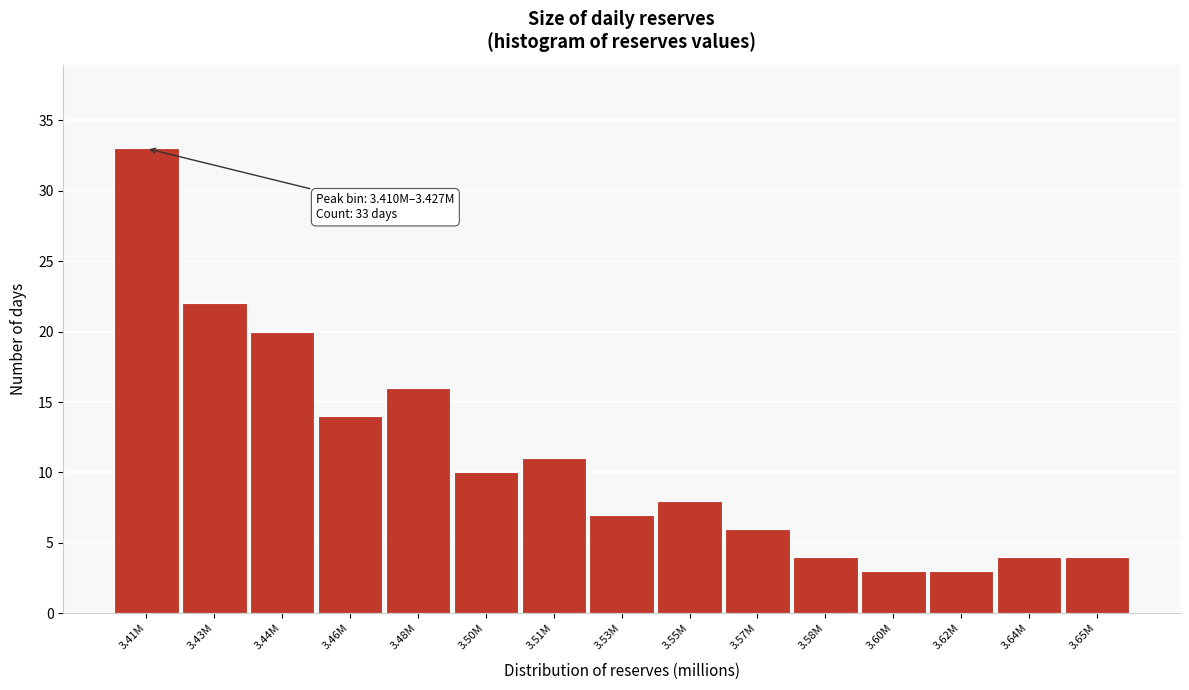

Reading left to right, transcribe all the data shown in this chart.

33	22	20	14	16	10	11	7	8	6	4	3	3	4	4